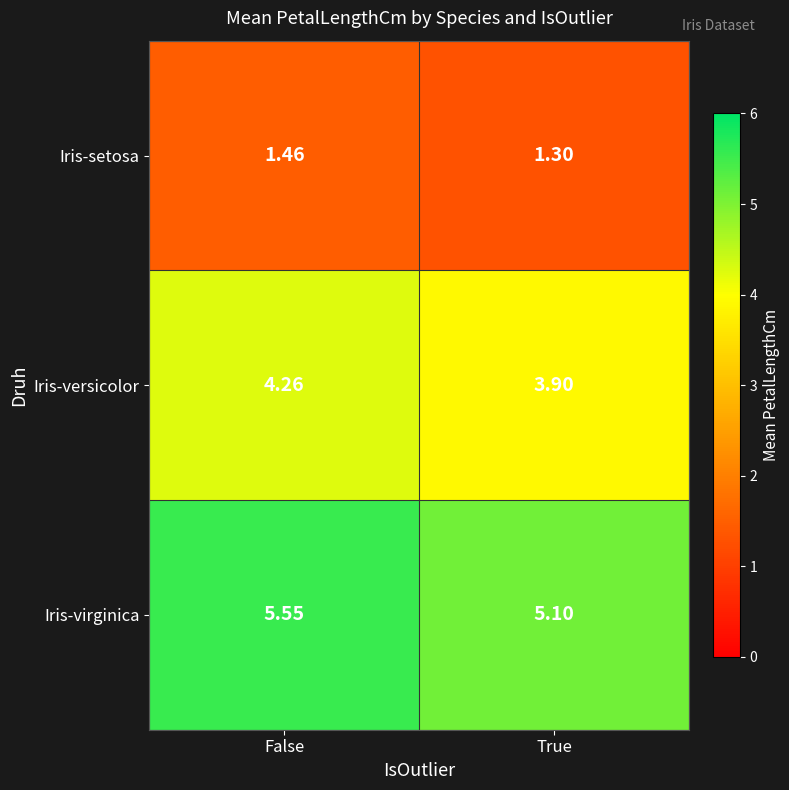

At which label is Iris-setosa closest to 1?

True